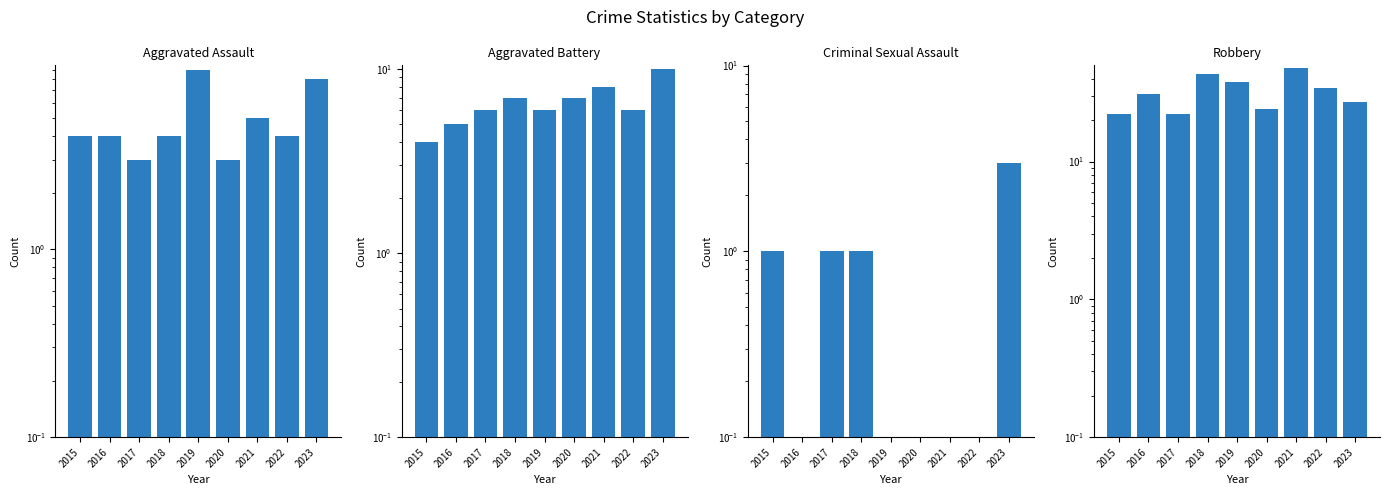

Reading left to right, transcribe all the data shown in this chart.

Aggravated Assault: 4.0	4.0	3.0	4.0	9.0	3.0	5.0	4.0	8.0
Aggravated Battery: 4.0	5.0	6.0	7.0	6.0	7.0	8.0	6.0	10.0
Criminal Sexual Assault: 1.0	0.0	1.0	1.0	0.0	0.0	0.0	0.0	3.0
Robbery: 22.0	31.0	22.0	43.0	38.0	24.0	48.0	34.0	27.0